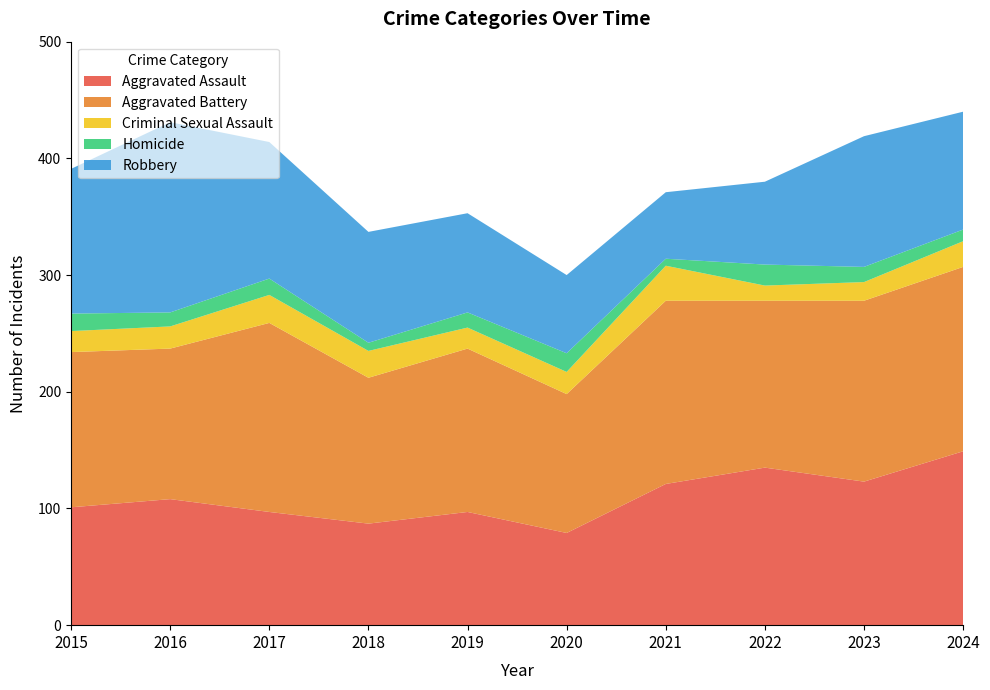

Reading right to left, extract all data points from this chart.

Aggravated Assault: 149	123	135	121	79	97	87	97	108	101
Aggravated Battery: 158	155	143	157	119	140	125	162	129	133
Criminal Sexual Assault: 22	16	13	30	19	18	23	24	19	18
Homicide: 10	13	18	6	16	13	7	14	12	15
Robbery: 101	112	71	57	67	85	95	117	163	124